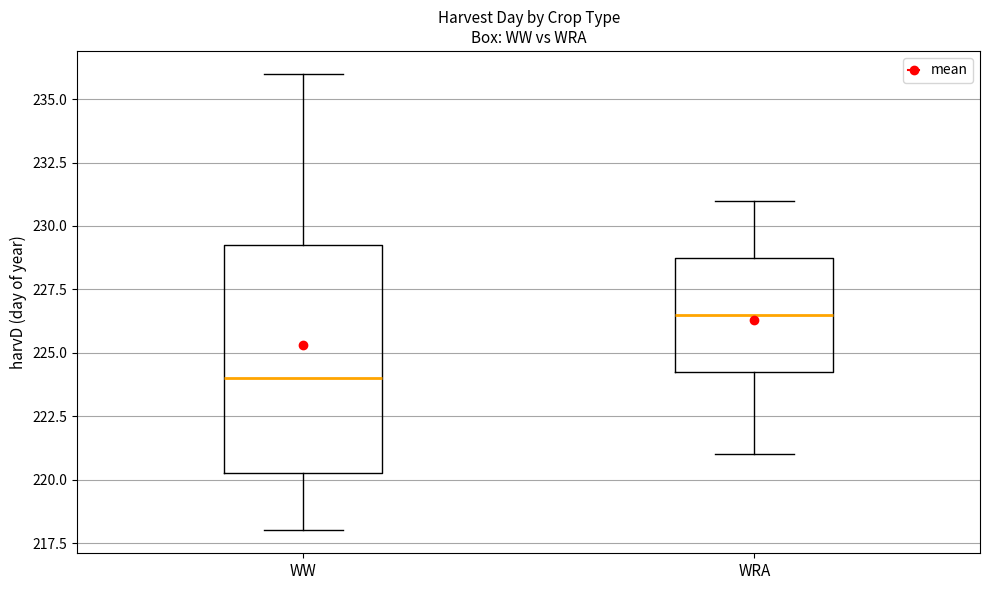

Reading left to right, transcribe this box plot: for each box, give where its median line is, the range the box spans, and where its two whiskers end, as read against the y-axis. The values are not printed on the chart, so give them approximately, as read against the axis.

WW: median 224.0, box 220.5 to 229.5, whiskers 218.0 to 236.0
WRA: median 226.5, box 224.5 to 229.0, whiskers 221.0 to 231.0